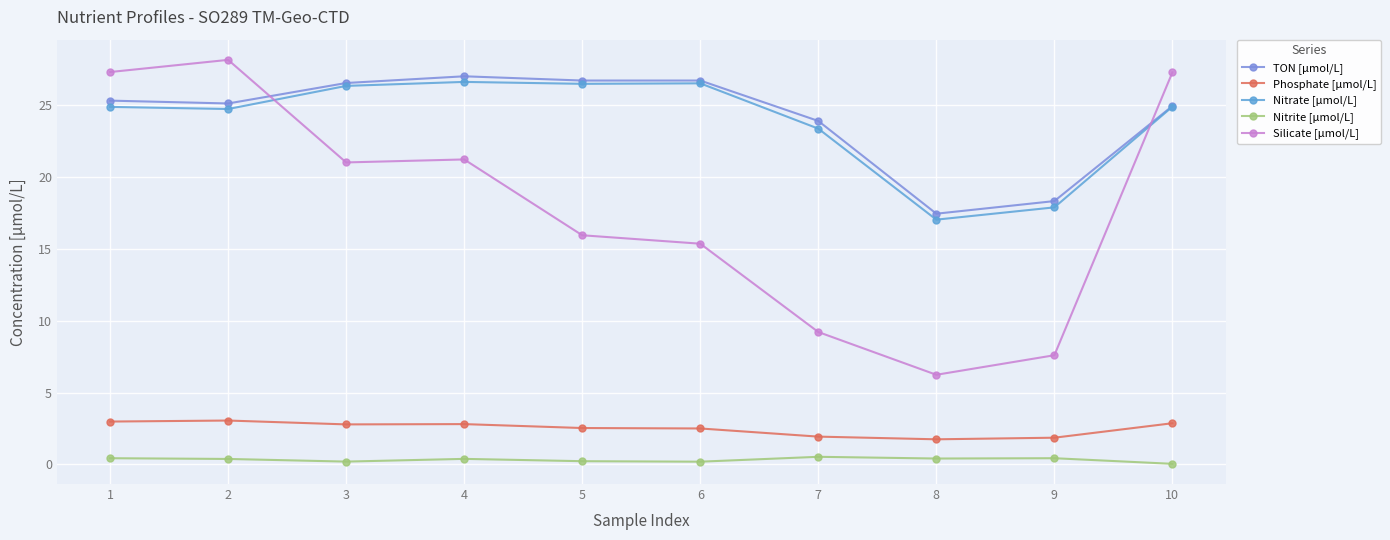

Which category has the highest value in the Silicate [µmol/L] series?

2